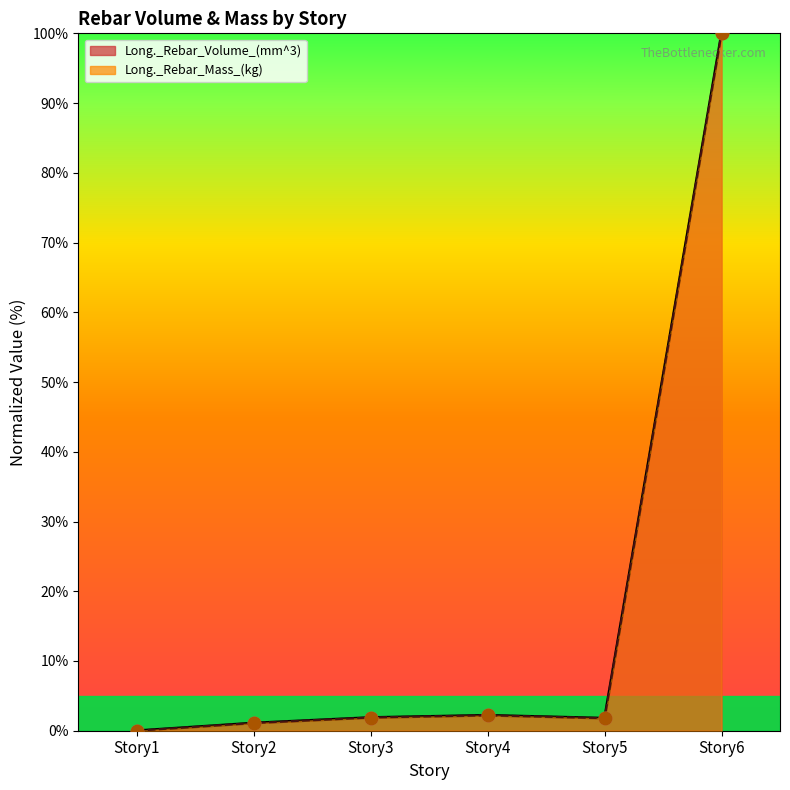

At which category is the sum across all series the highest?

Story6